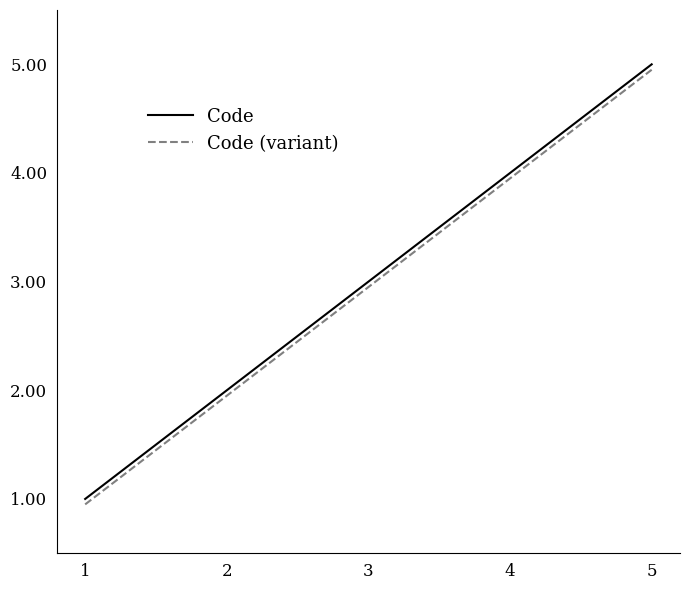

Is the value of Code at 4 greater than the value of Code (variant) at 3?

Yes